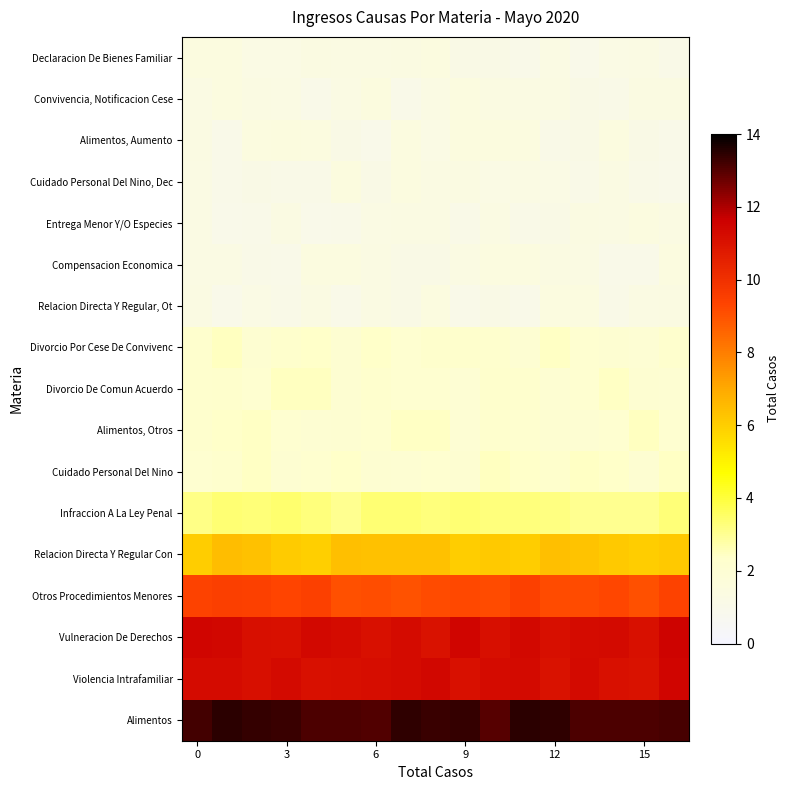

Rank the series by their maximum value, from lowest to highest.

Entrega Menor Y/O Especies, Compensacion Economica, Declaracion De Bienes Familiar, Relacion Directa Y Regular, Ot, Alimentos, Aumento, Cuidado Personal Del Nino, Dec, Convivencia, Notificacion Cese, Cuidado Personal Del Nino, Alimentos, Otros, Divorcio De Comun Acuerdo, Divorcio Por Cese De Convivenc, Infraccion A La Ley Penal, Relacion Directa Y Regular Con, Otros Procedimientos Menores, Violencia Intrafamiliar, Vulneracion De Derechos, Alimentos